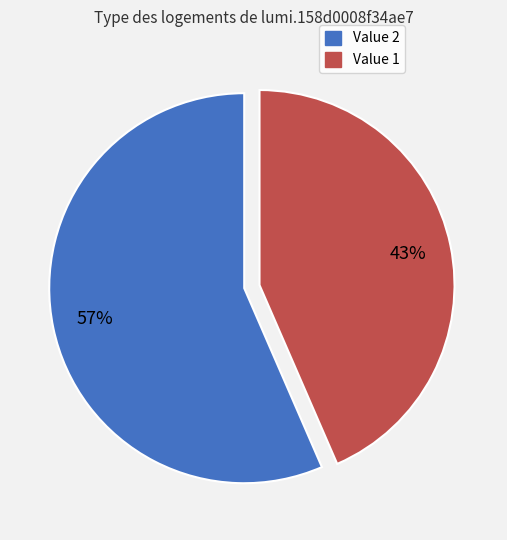

Rank the categories by value from lowest to highest.

Value 1, Value 2